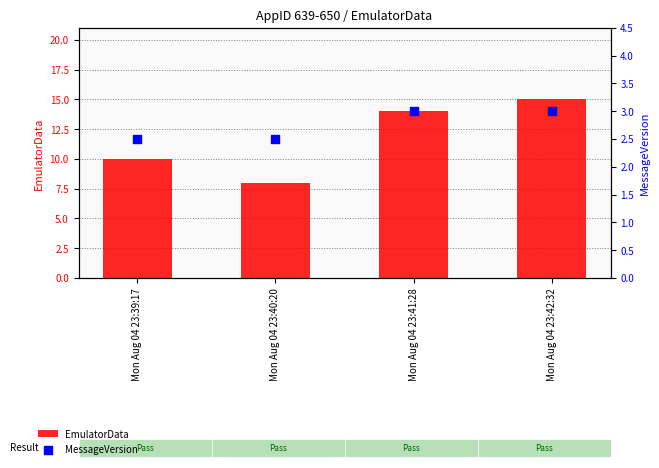

At how many categories does at least one series exceed 4?

4